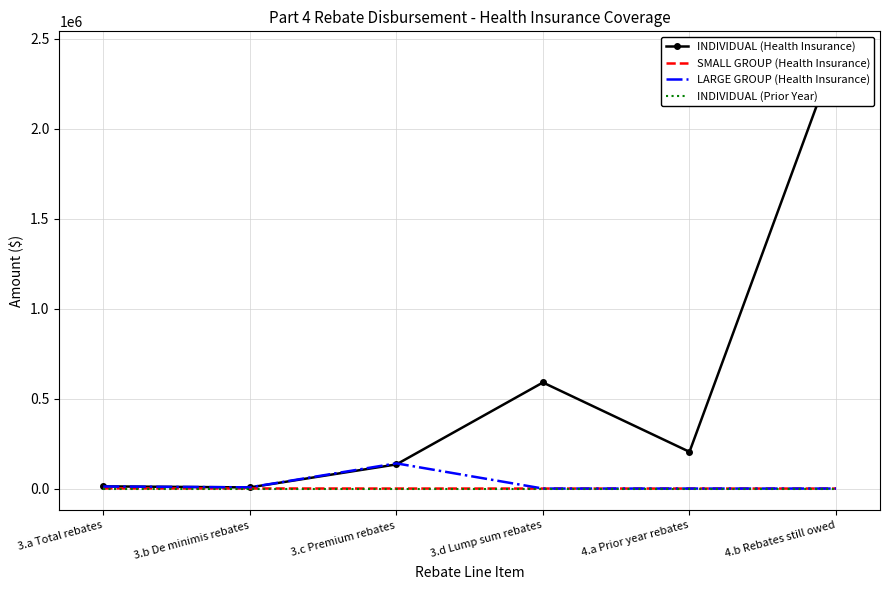

Which series has the widest spread of values?

INDIVIDUAL (Health Insurance)